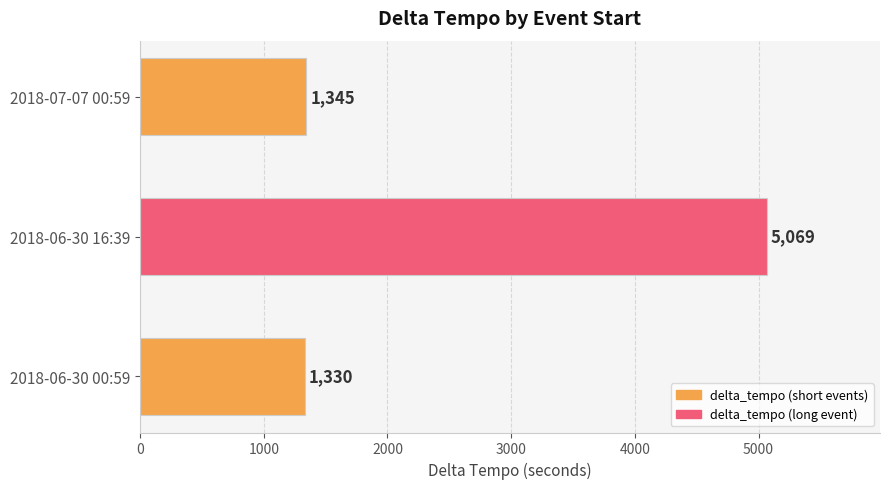

At which label is the value closest to 3199?

2018-07-07 00:59